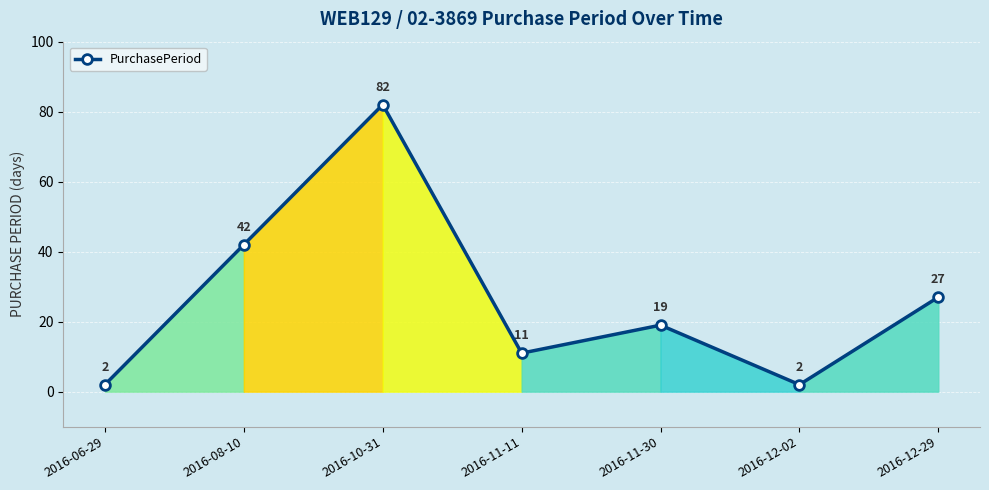

Read the value at 2016-12-29, to the nearest 10.

30